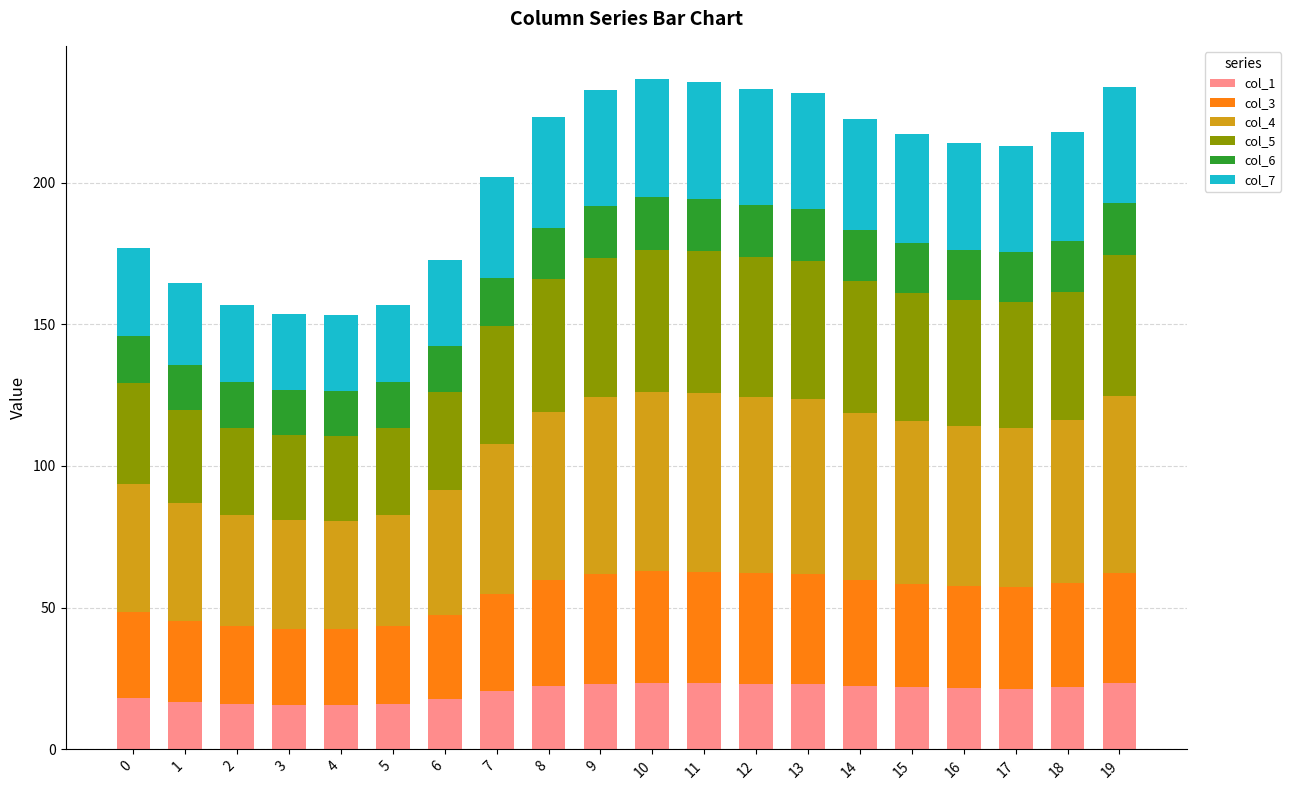

What is the total value across all series at 15?

217.1